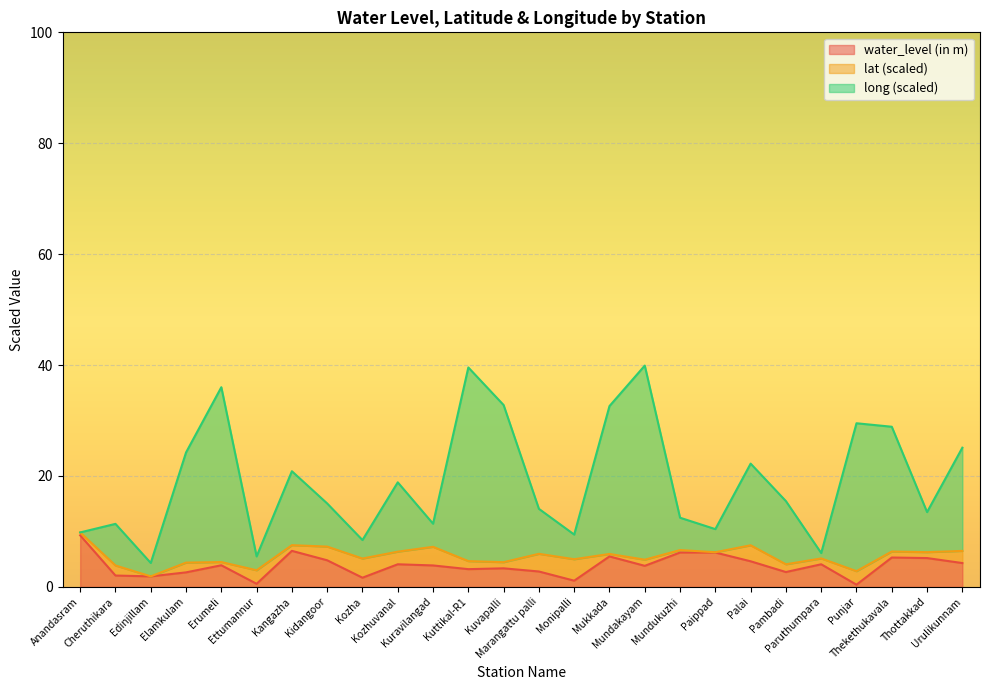

What is the sum of the water_level (in m) values at Marangattu palli and Cheruthikara?

4.8